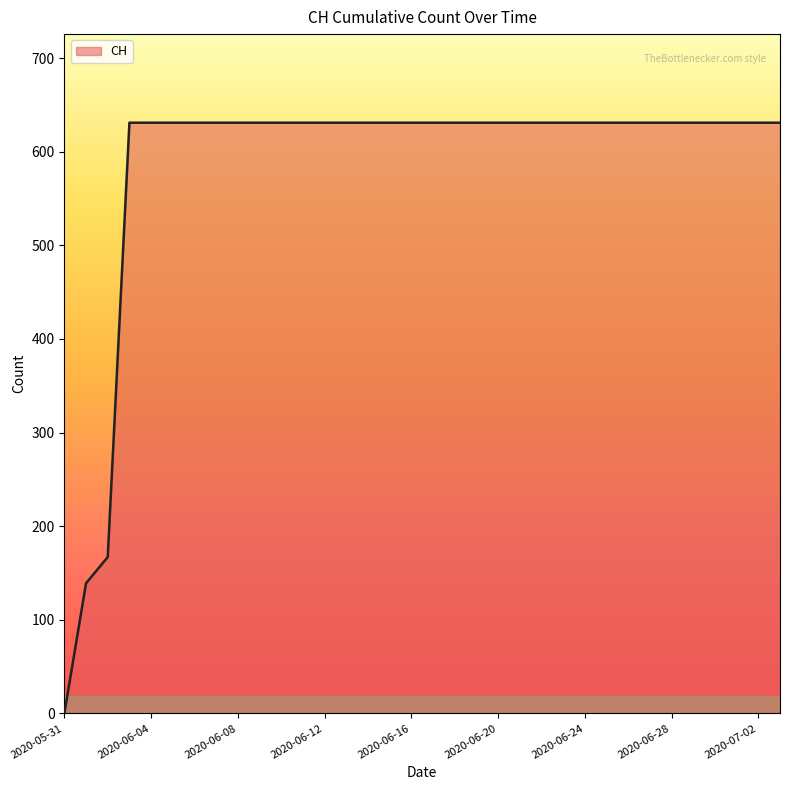

What is the greatest value displayed?

631